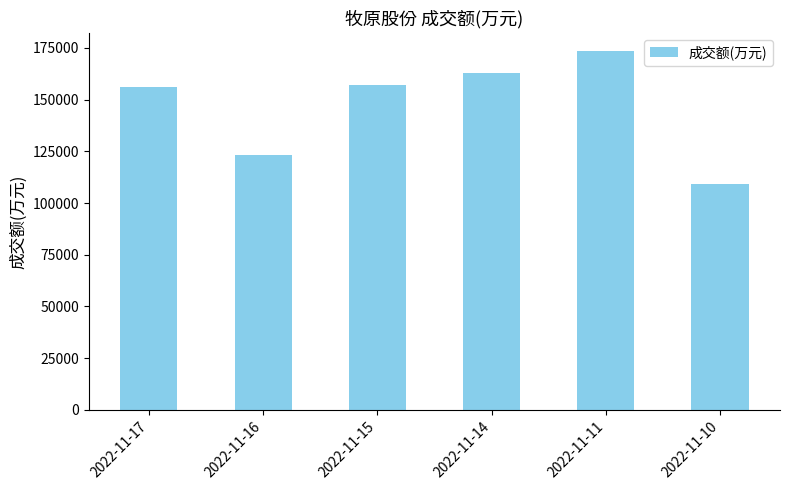

What is the smallest value displayed?

109258